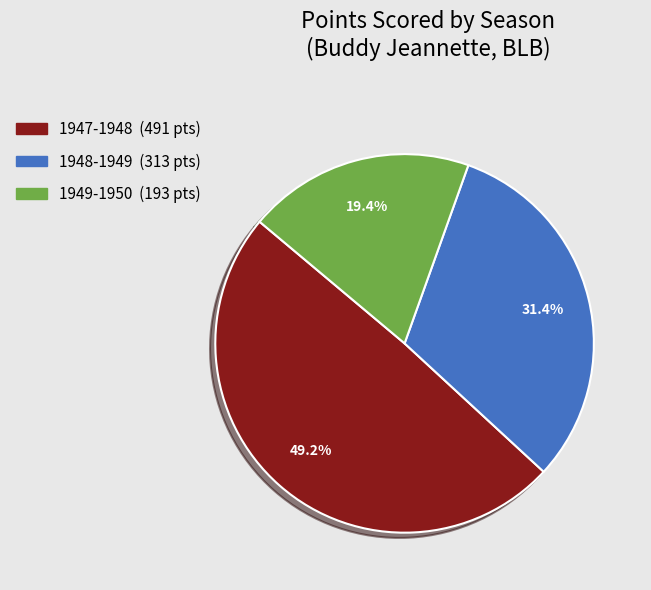

Is it true that 1949-1950 is 19% of the pie?

True